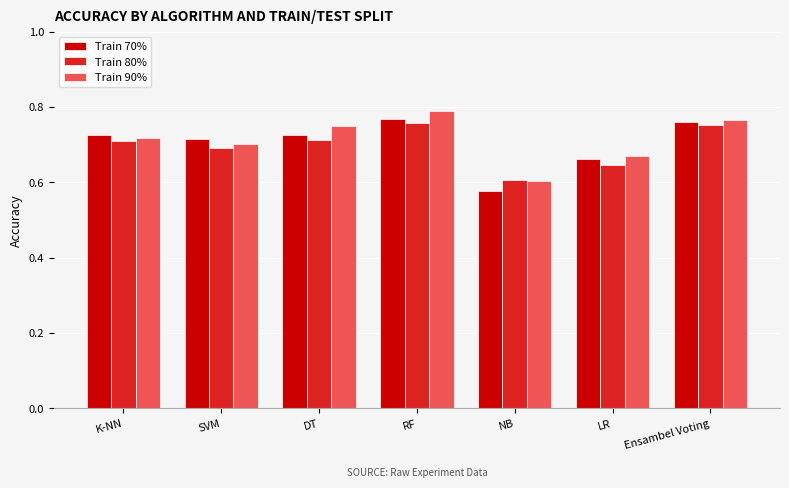

The Train 90% series shows 0.2 at K-NN. True or false?

False